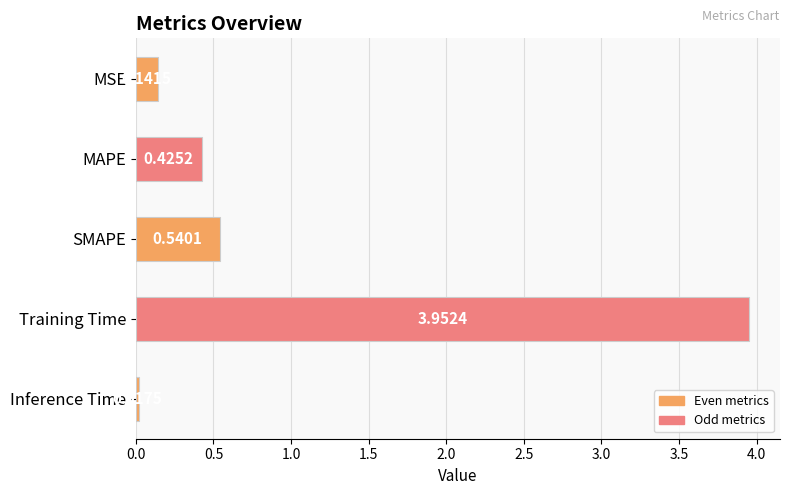

What is the sum of all values?

5.1